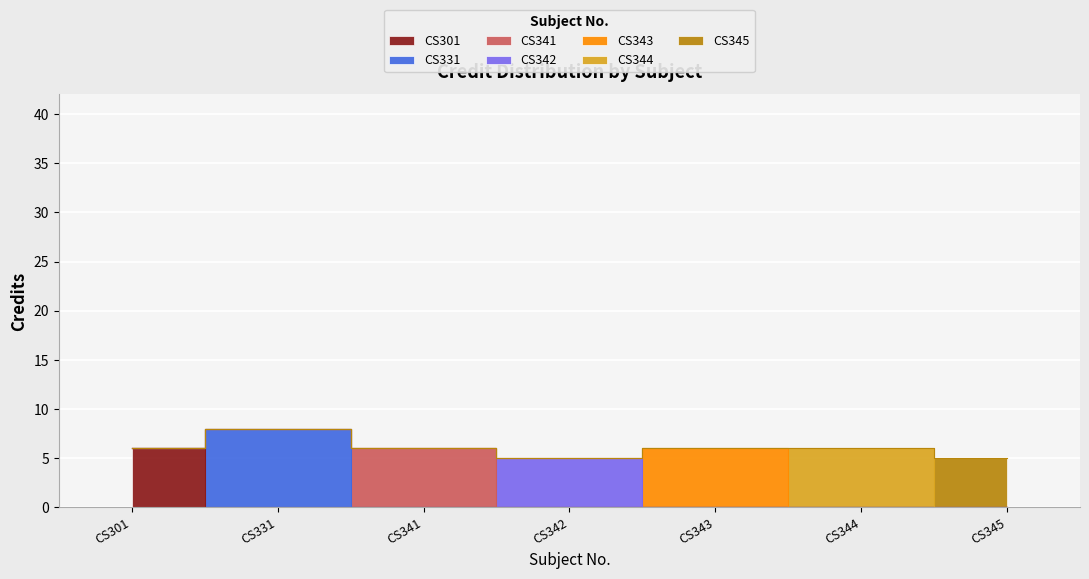

What is the smallest value displayed?

5